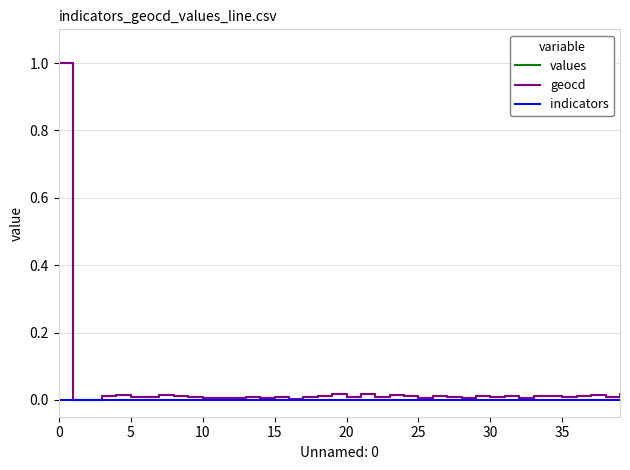

How many lines are shown in the chart?

3